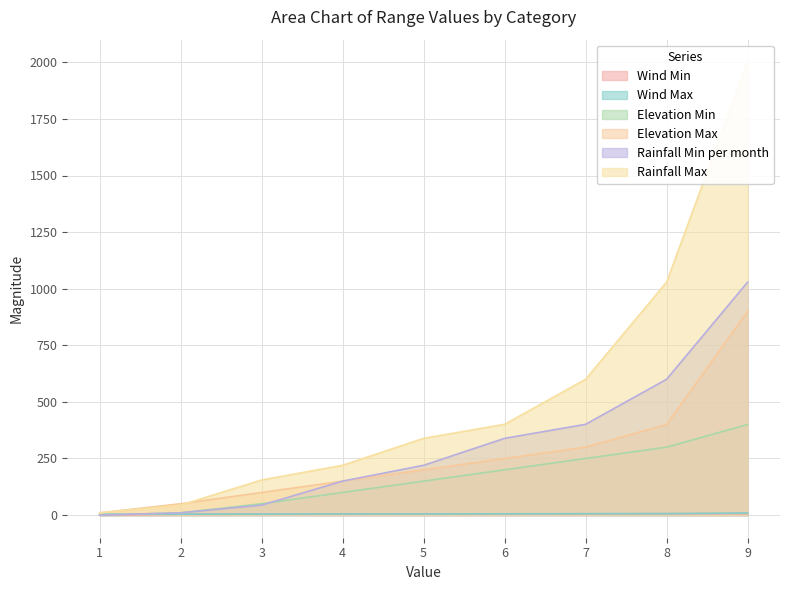

What is the lowest value of the Rainfall Max series?

10.0